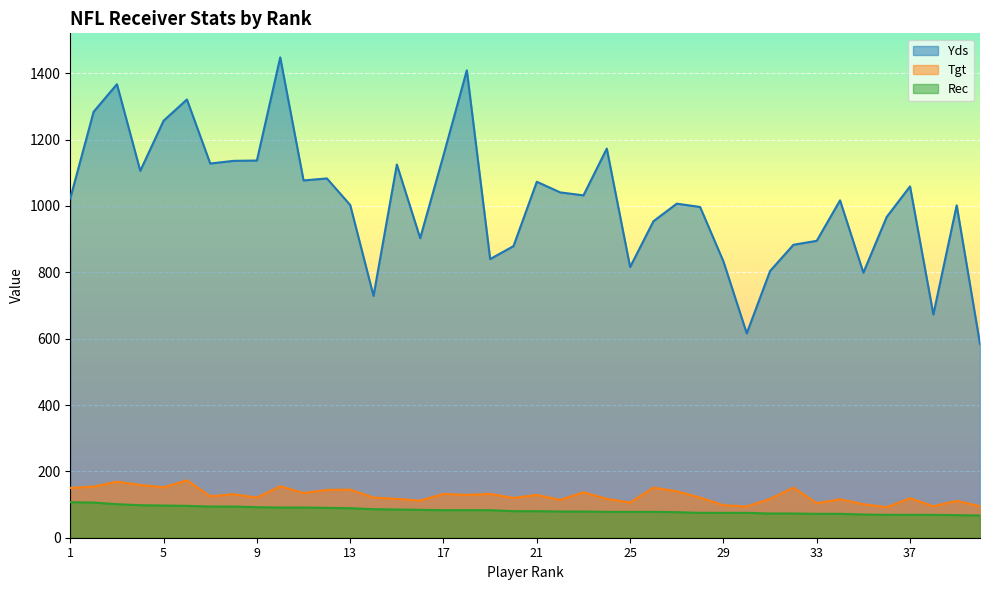

Is it true that Yds equals 1471 at 12?

False